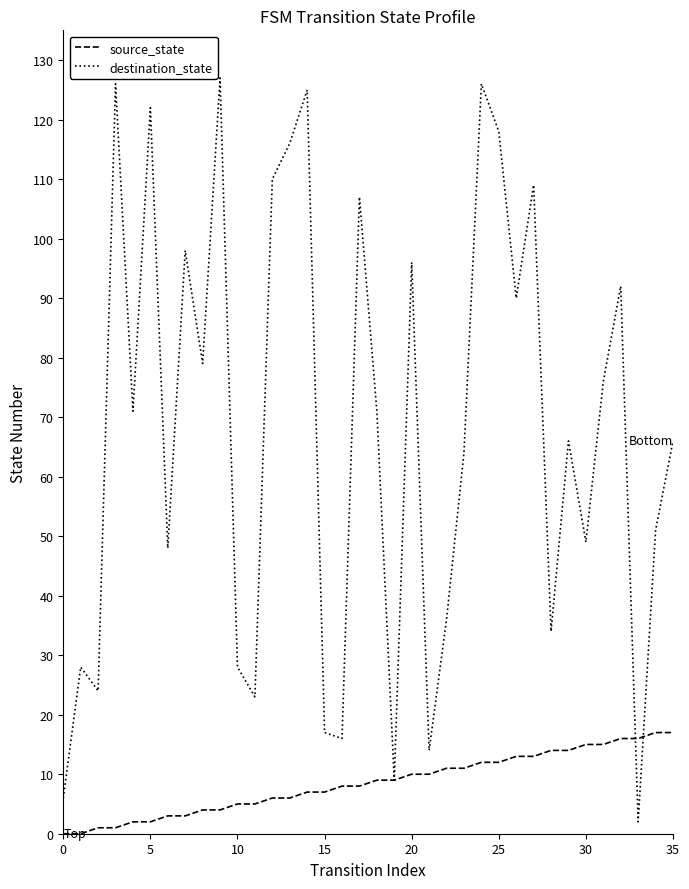

Which series has the largest total across all categories?

destination_state